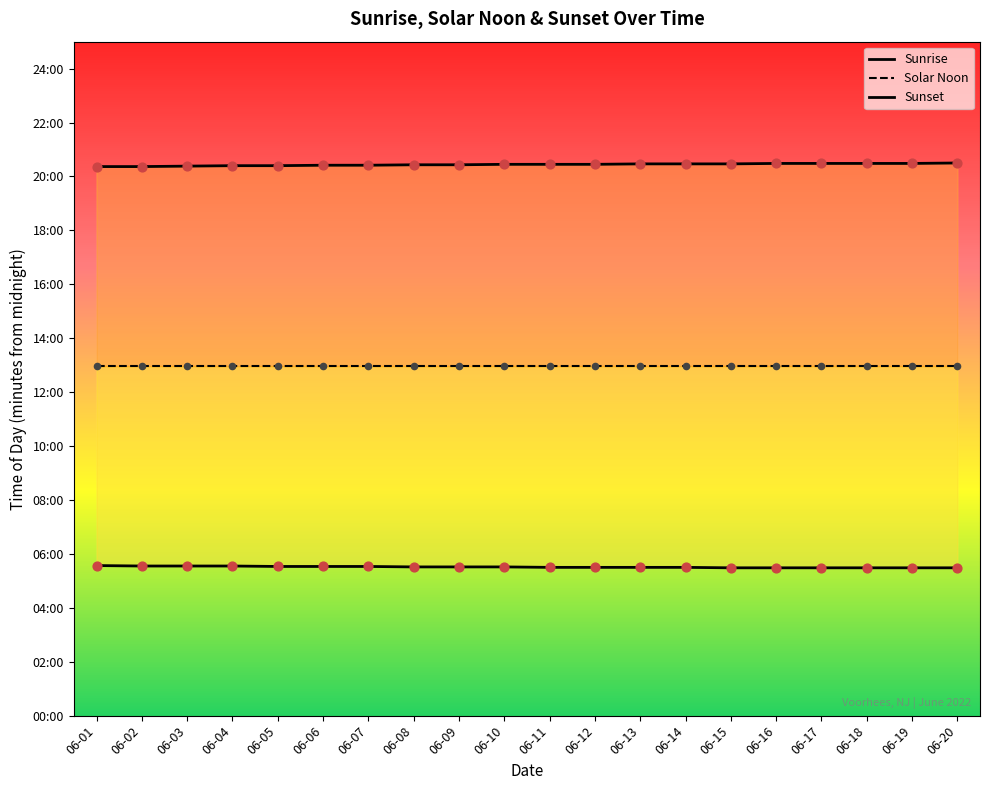

At which category is the sum across all series the highest?

06-20